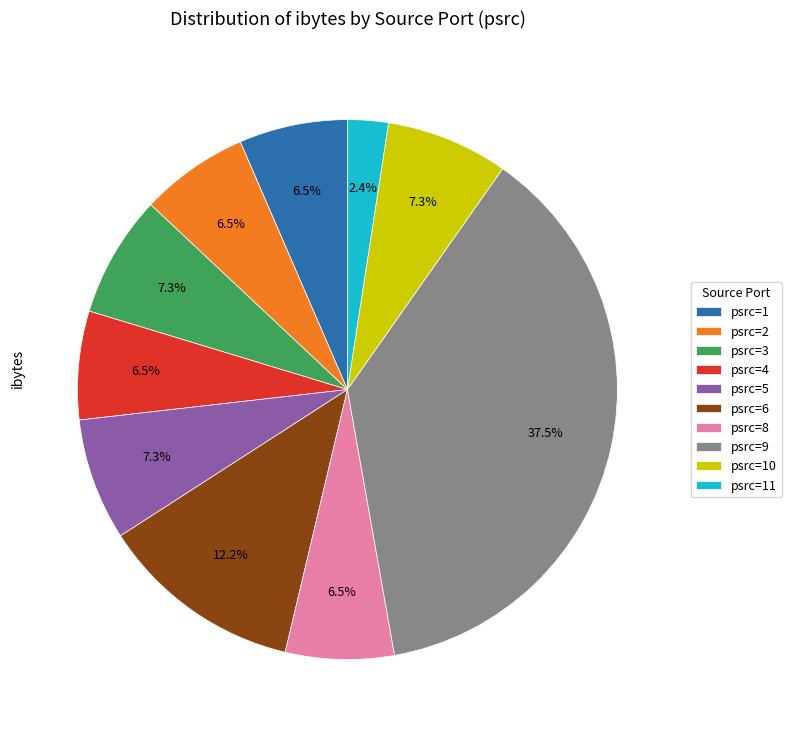

Which category has the biggest portion of the pie?

psrc=9